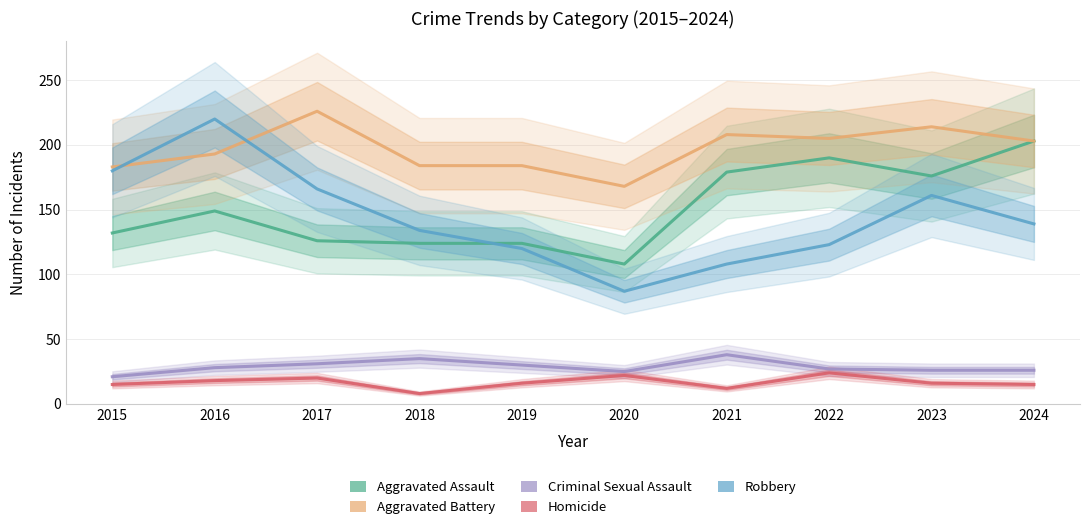

Rank the categories by Homicide value from lowest to highest.

2018, 2021, 2015, 2024, 2019, 2023, 2016, 2017, 2020, 2022